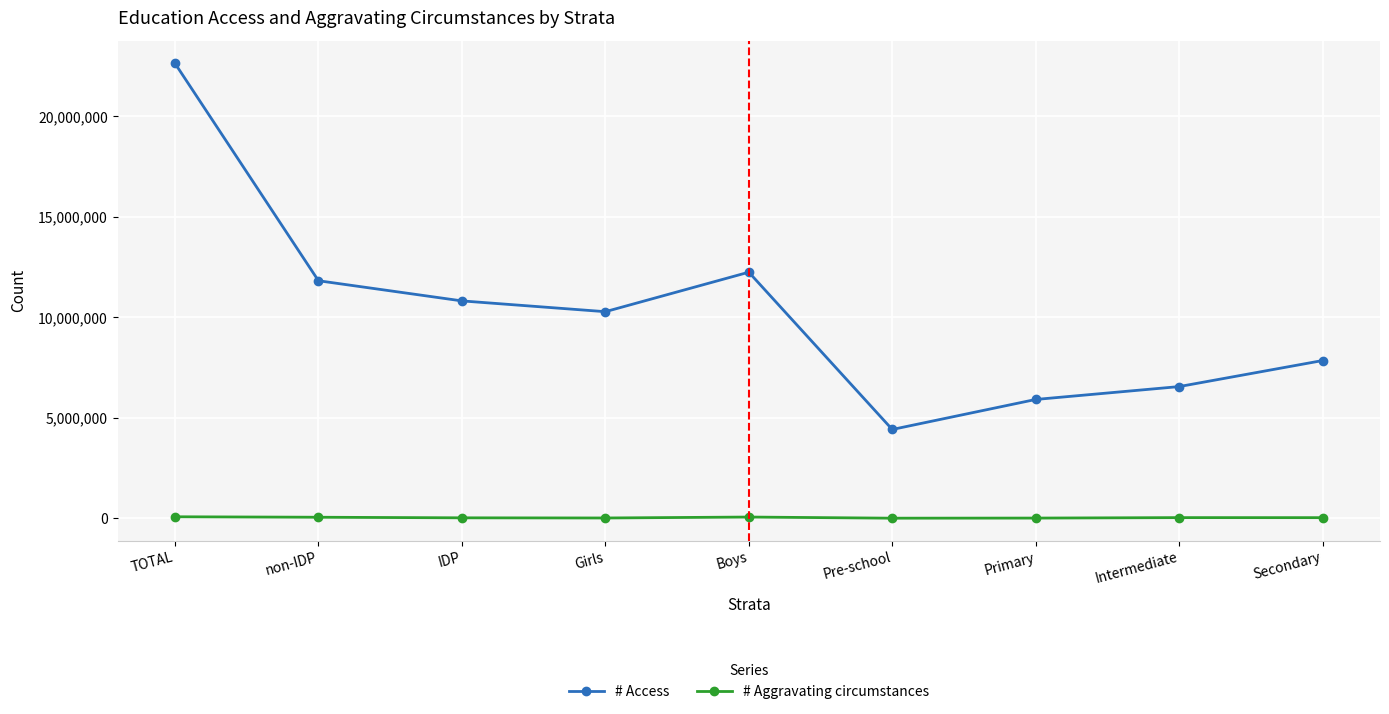

At which category does # Access reach its first local valley?

Girls